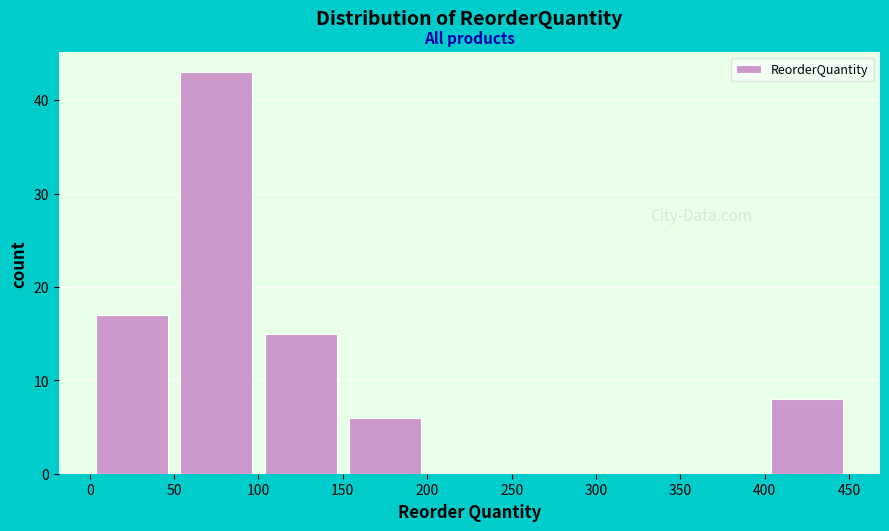

What is the height of the bar covering 0 to 50 on the x-axis? The values are not printed on the chart, so give them approximately, as read against the axis.

17